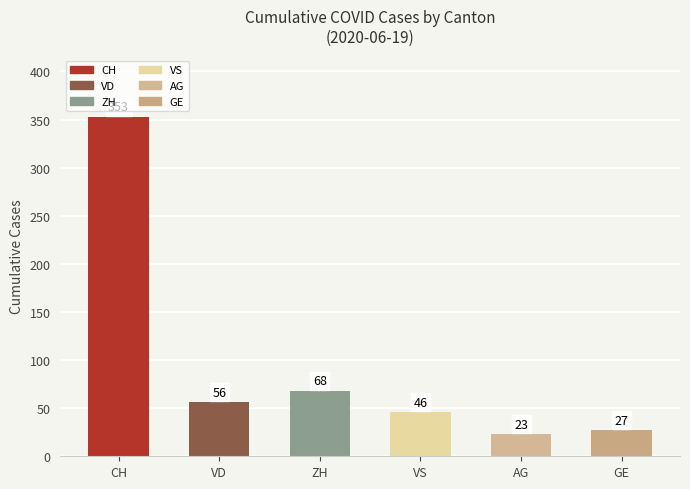

Rank the categories by value from lowest to highest.

AG, GE, VS, VD, ZH, CH